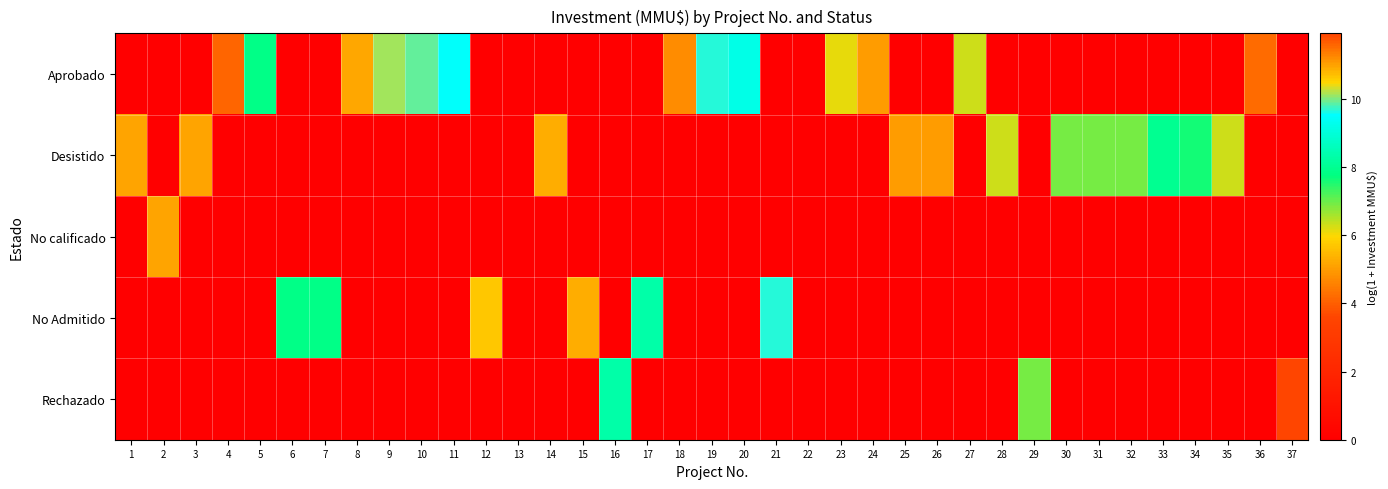

Reading right to left, extract all data points from this chart.

Aprobado: 37=0.0	36=11.5	35=0.0	34=0.0	33=0.0	32=0.0	31=0.0	30=0.0	29=0.0	28=0.0	27=6.3	26=0.0	25=0.0	24=5.0	23=6.1	22=0.0	21=0.0	20=9.2	19=9.7	18=11.2	17=0.0	16=0.0	15=0.0	14=0.0	13=0.0	12=0.0	11=9.5	10=9.9	9=10.1	8=5.2	7=0.0	6=0.0	5=7.9	4=4.1	3=0.0	2=0.0	1=0.0
Desistido: 37=0.0	36=0.0	35=6.3	34=7.6	33=8.0	32=6.9	31=6.9	30=6.9	29=0.0	28=6.3	27=0.0	26=5.0	25=5.0	24=0.0	23=0.0	22=0.0	21=0.0	20=0.0	19=0.0	18=0.0	17=0.0	16=0.0	15=0.0	14=5.3	13=0.0	12=0.0	11=0.0	10=0.0	9=0.0	8=0.0	7=0.0	6=0.0	5=0.0	4=0.0	3=5.1	2=0.0	1=5.1
No calificado: 37=0.0	36=0.0	35=0.0	34=0.0	33=0.0	32=0.0	31=0.0	30=0.0	29=0.0	28=0.0	27=0.0	26=0.0	25=0.0	24=0.0	23=0.0	22=0.0	21=0.0	20=0.0	19=0.0	18=0.0	17=0.0	16=0.0	15=0.0	14=0.0	13=0.0	12=0.0	11=0.0	10=0.0	9=0.0	8=0.0	7=0.0	6=0.0	5=0.0	4=0.0	3=0.0	2=5.1	1=0.0
No Admitido: 37=0.0	36=0.0	35=0.0	34=0.0	33=0.0	32=0.0	31=0.0	30=0.0	29=0.0	28=0.0	27=0.0	26=0.0	25=0.0	24=0.0	23=0.0	22=0.0	21=9.7	20=0.0	19=0.0	18=0.0	17=8.3	16=0.0	15=5.3	14=0.0	13=0.0	12=5.7	11=0.0	10=0.0	9=0.0	8=0.0	7=7.9	6=7.9	5=0.0	4=0.0	3=0.0	2=0.0	1=0.0
Rechazado: 37=11.9	36=0.0	35=0.0	34=0.0	33=0.0	32=0.0	31=0.0	30=0.0	29=6.9	28=0.0	27=0.0	26=0.0	25=0.0	24=0.0	23=0.0	22=0.0	21=0.0	20=0.0	19=0.0	18=0.0	17=0.0	16=8.3	15=0.0	14=0.0	13=0.0	12=0.0	11=0.0	10=0.0	9=0.0	8=0.0	7=0.0	6=0.0	5=0.0	4=0.0	3=0.0	2=0.0	1=0.0